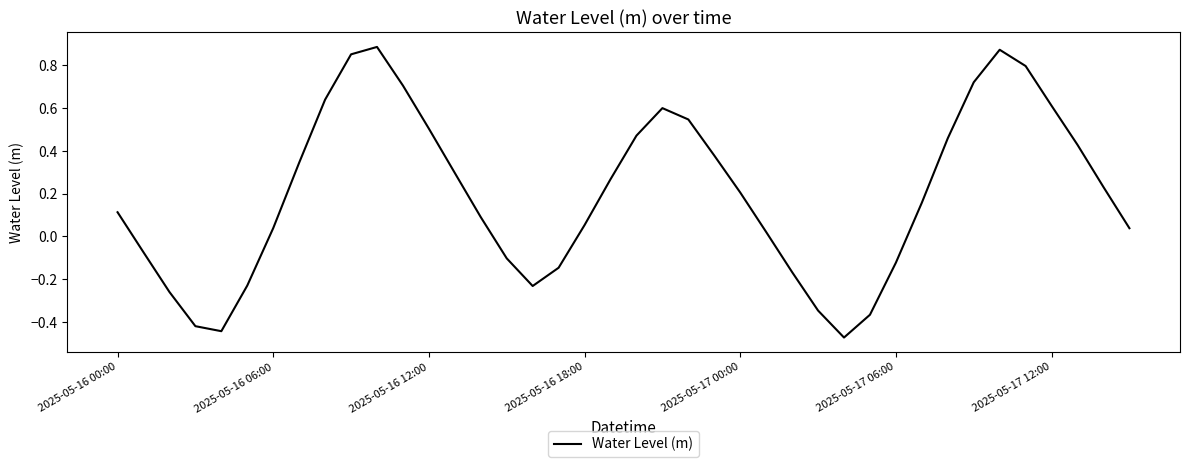

Count the number of categories in the chart.

40